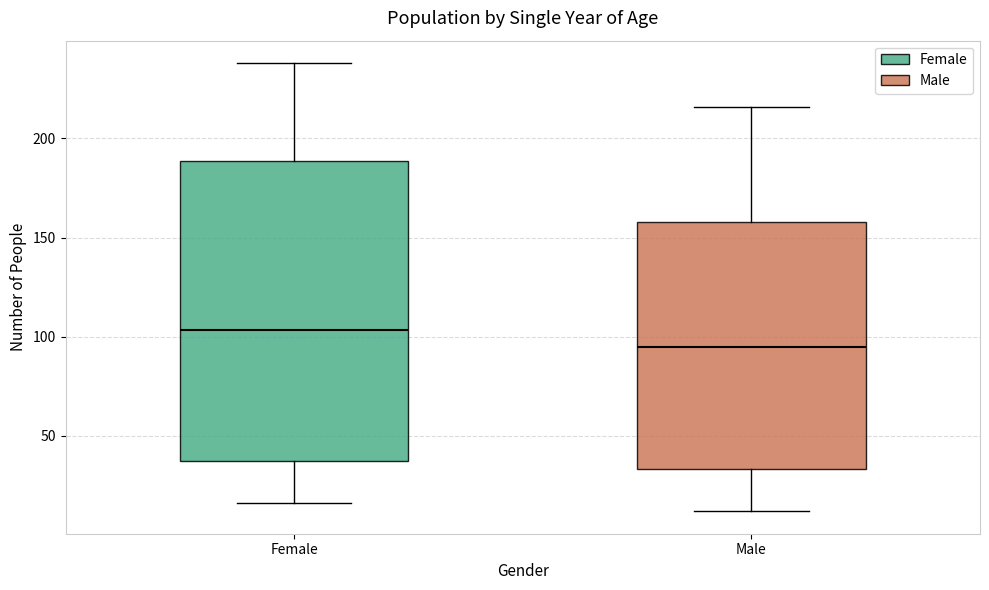

Which box is the tallest, from its lower edge to its upper edge?

Female